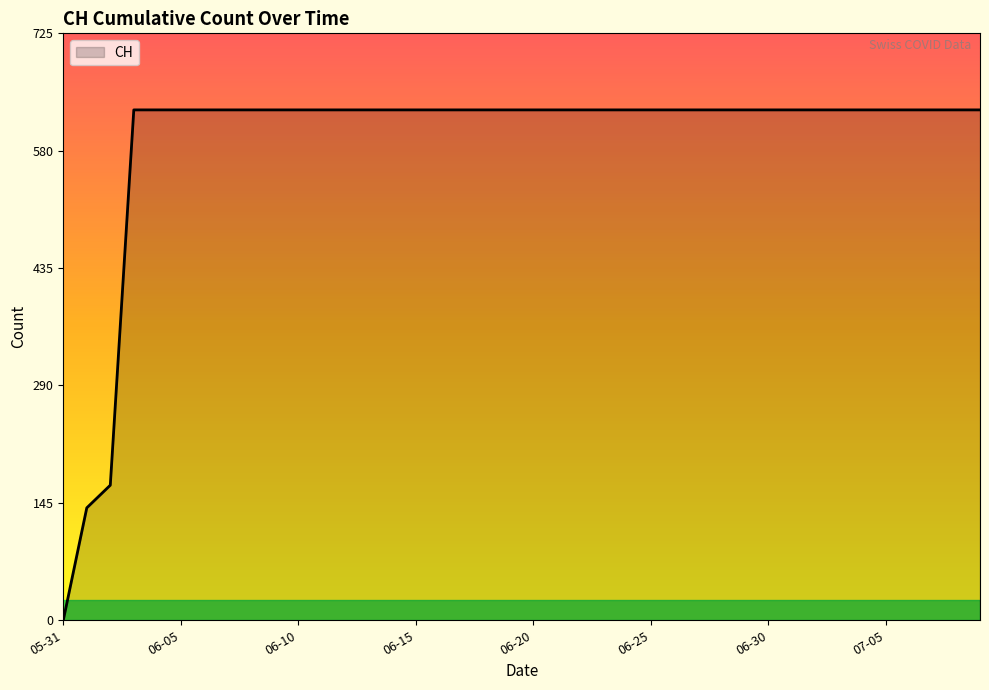

What is the difference between the maximum and minimum values?

631